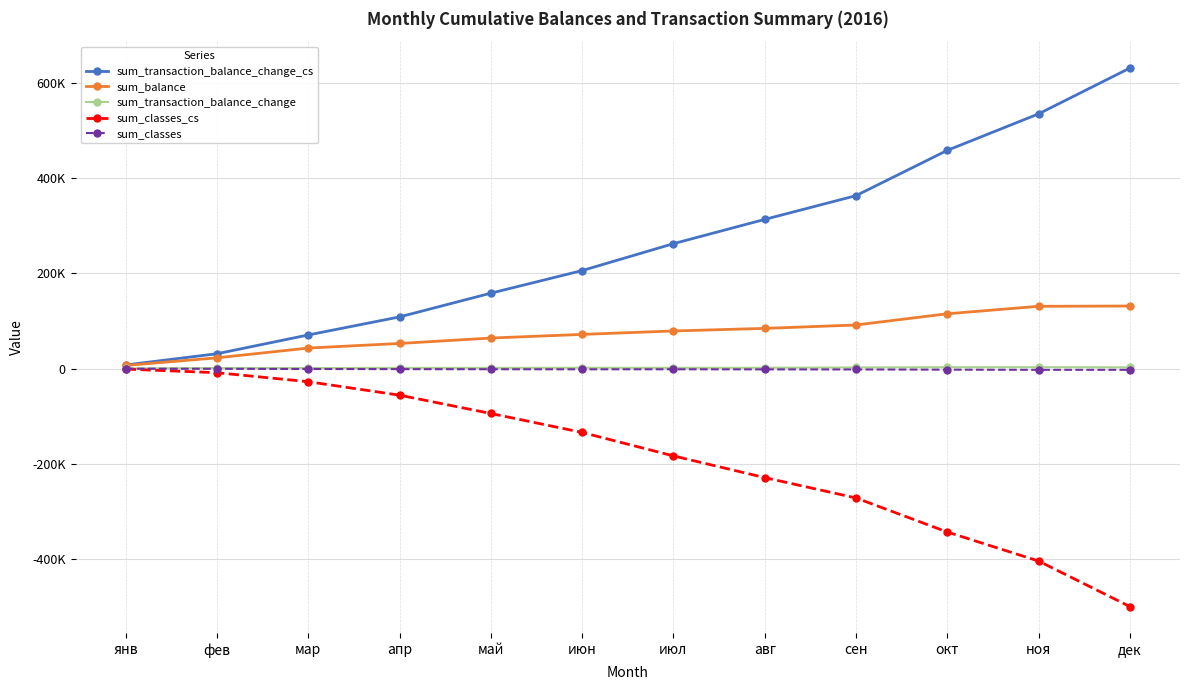

At июл, list the series in order from largest to smallest.

sum_transaction_balance_change_cs, sum_balance, sum_transaction_balance_change, sum_classes, sum_classes_cs